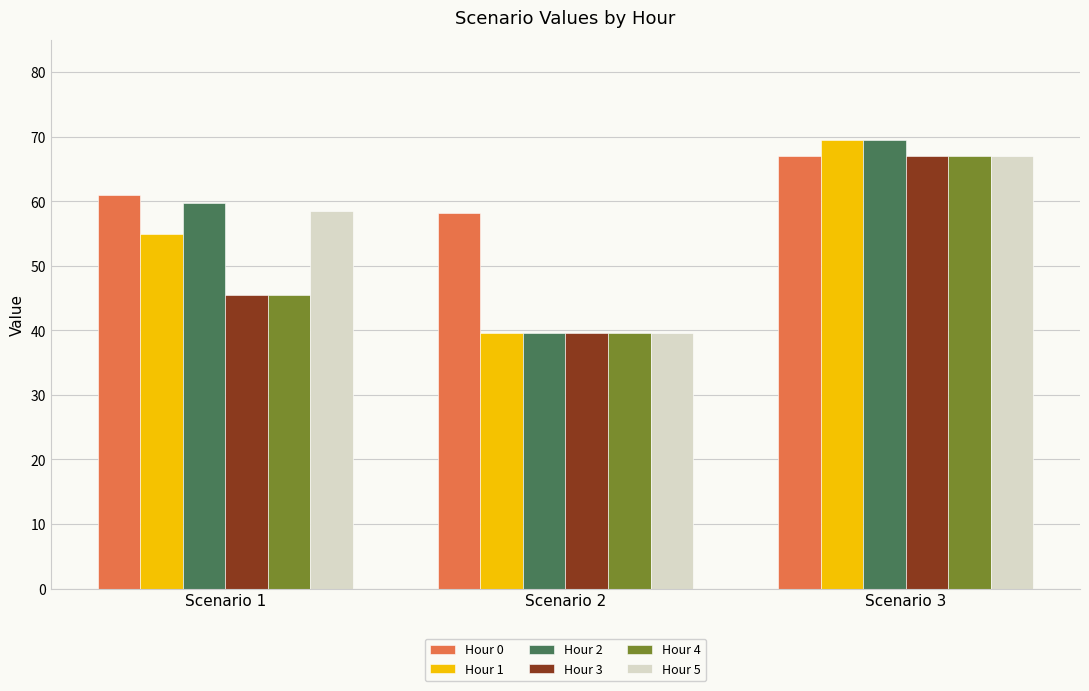

What is the minimum value shown in the chart?

39.5